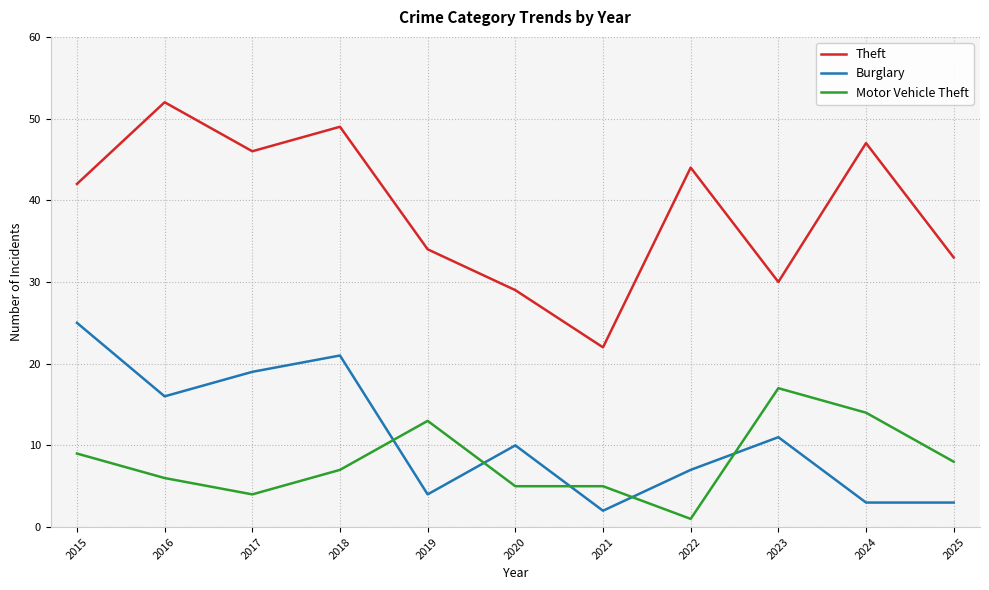

The value of Theft at 2016 is 15. True or false?

False